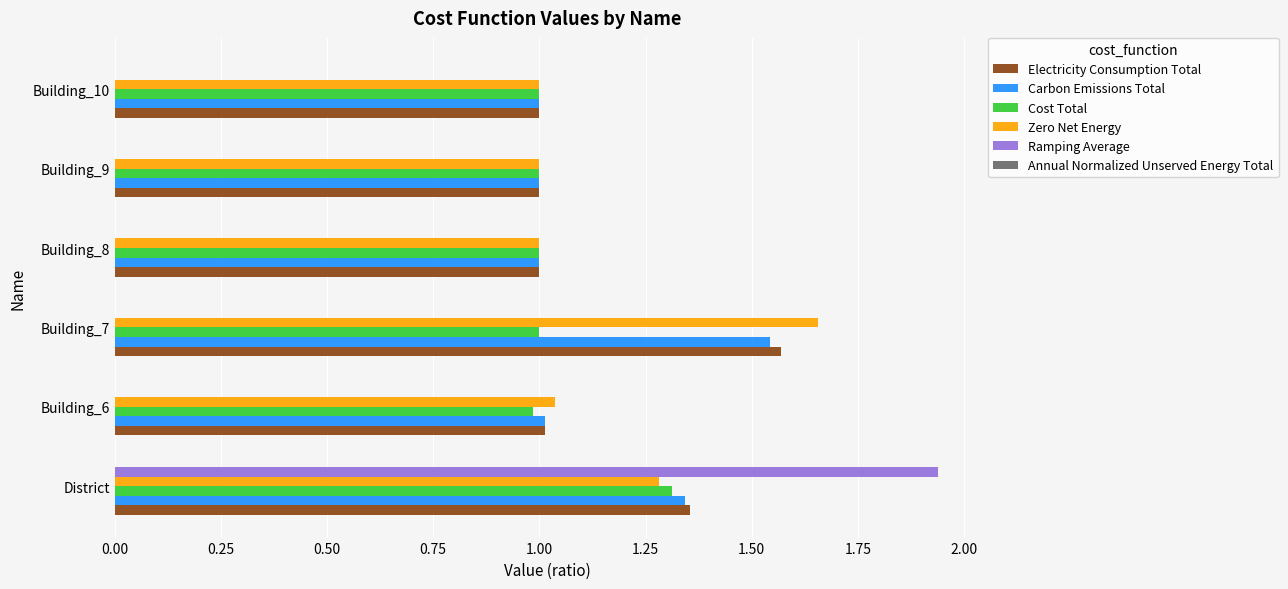

How many Ramping Average values are between 0 and 1?

5